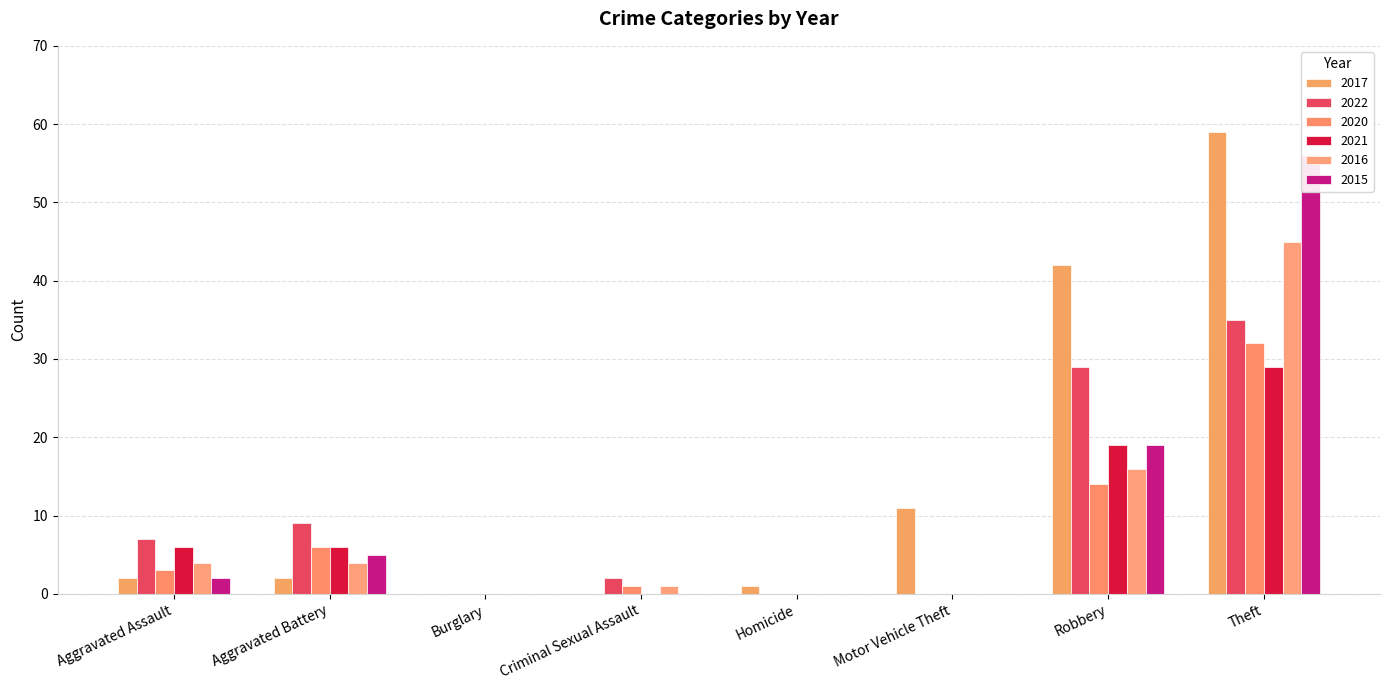

List the labels in order of 2021 value, smallest first.

Burglary, Criminal Sexual Assault, Homicide, Motor Vehicle Theft, Aggravated Assault, Aggravated Battery, Robbery, Theft